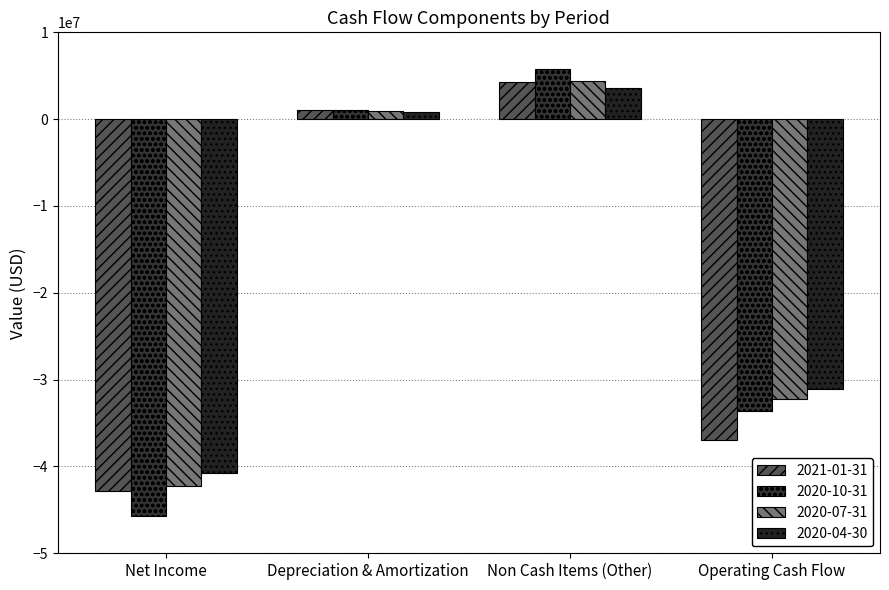

Reading left to right, list all the values displayed in this chart.

2021-01-31: -42788300	1042800	4239700	-37006200
2020-10-31: -45718200	1023900	5721100	-33638100
2020-07-31: -42253400	990300	4345300	-32177500
2020-04-30: -40785100	790100	3617100	-31108500